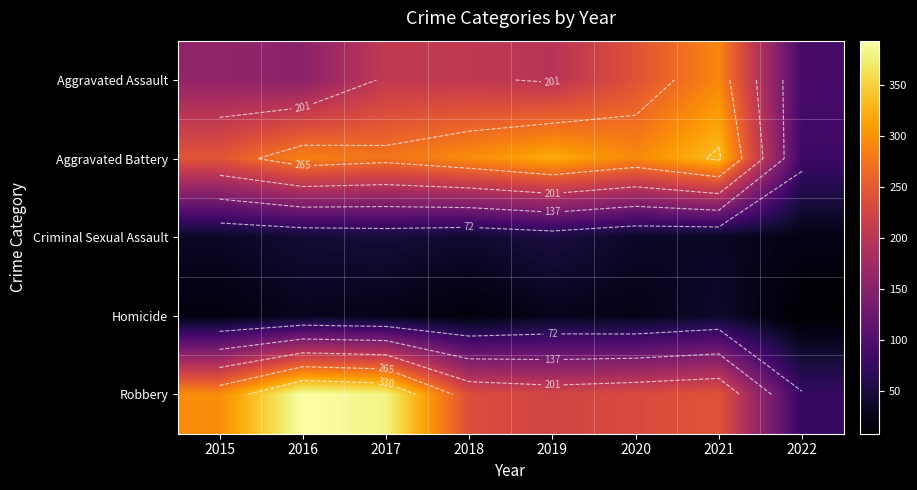

Is it true that Aggravated Assault equals 98 at 2017?

False